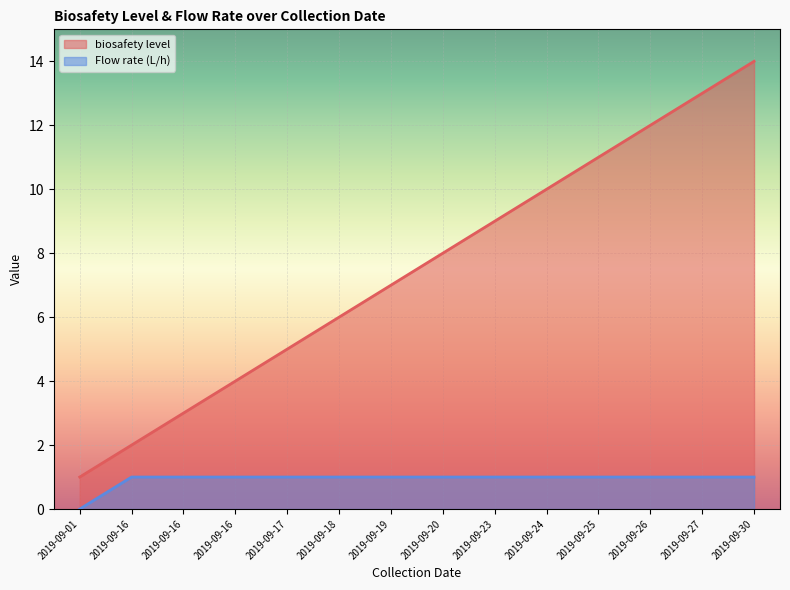

What is the difference between the second highest and minimum values in the Flow rate (L/h) series?

1